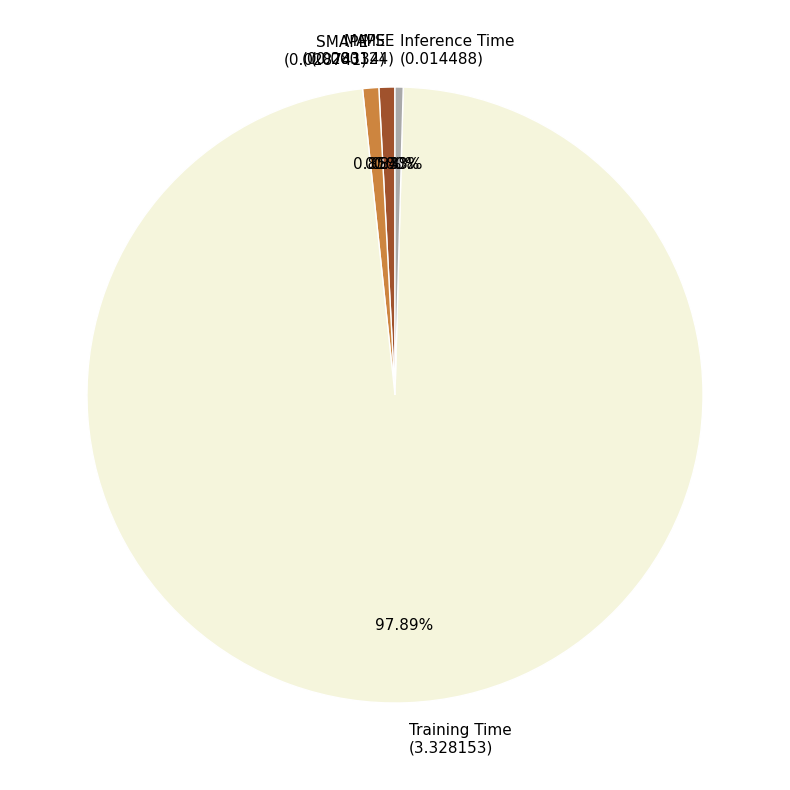

Is Training Time the majority of the pie?

Yes